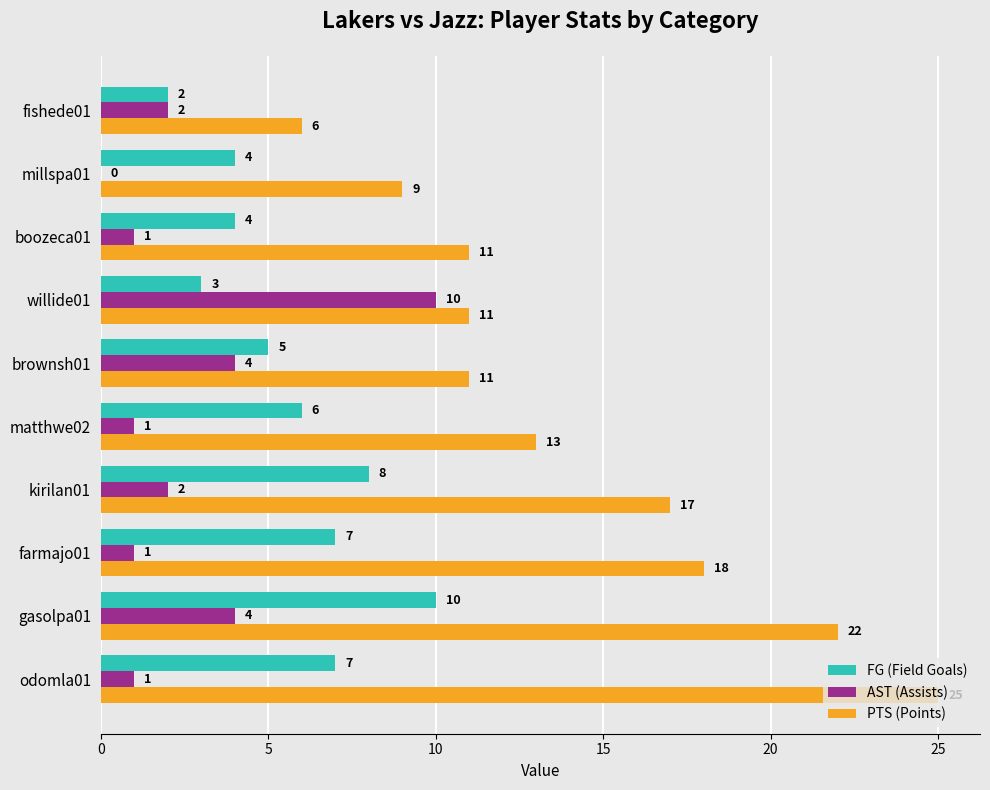

The PTS (Points) series shows 18 at farmajo01. True or false?

True